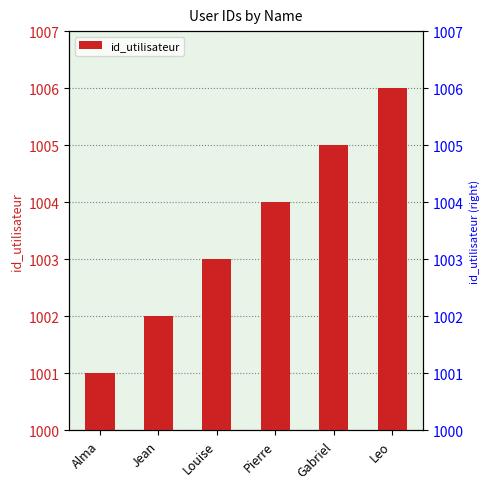

Rank the categories by value from lowest to highest.

Alma, Jean, Louise, Pierre, Gabriel, Leo